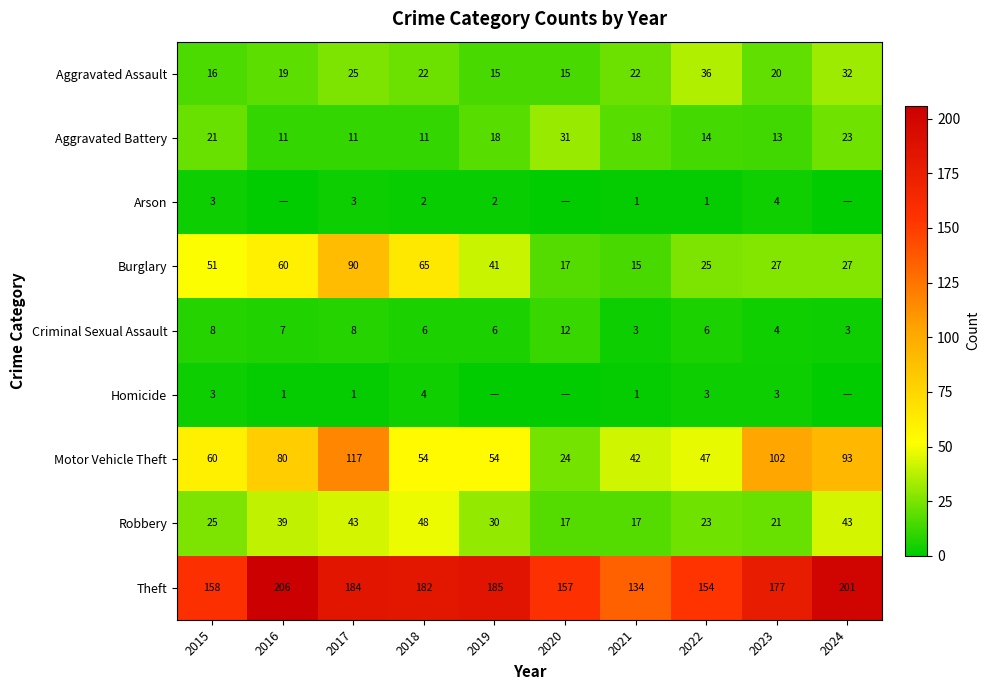

The Aggravated Battery series shows 17 at 2016. True or false?

False